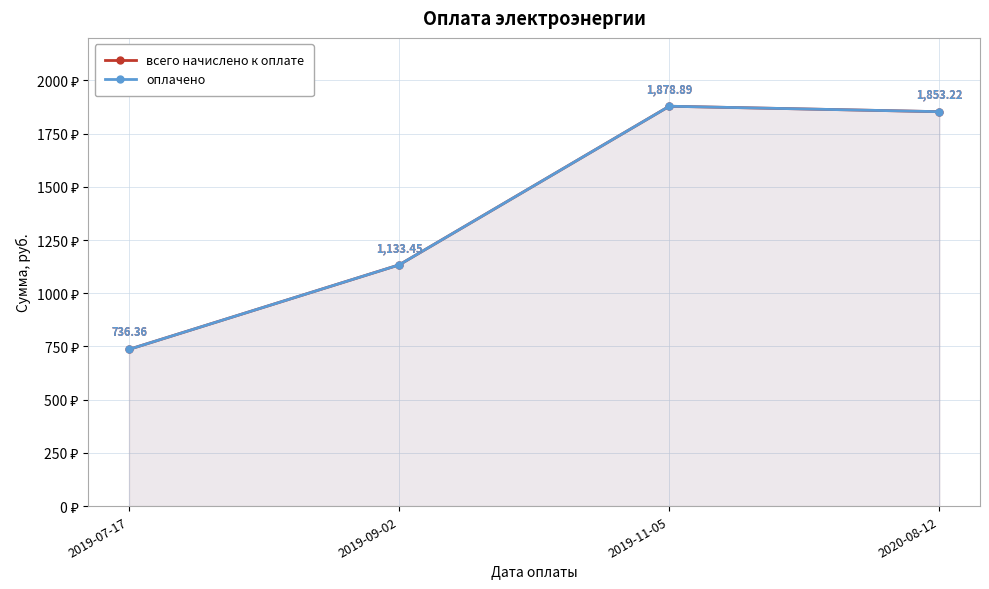

What is the label of the 3rd point from the right?

2019-09-02